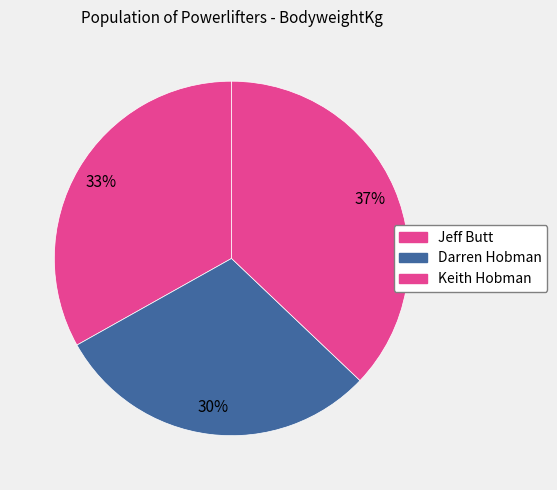

Is Darren Hobman the majority of the pie?

No